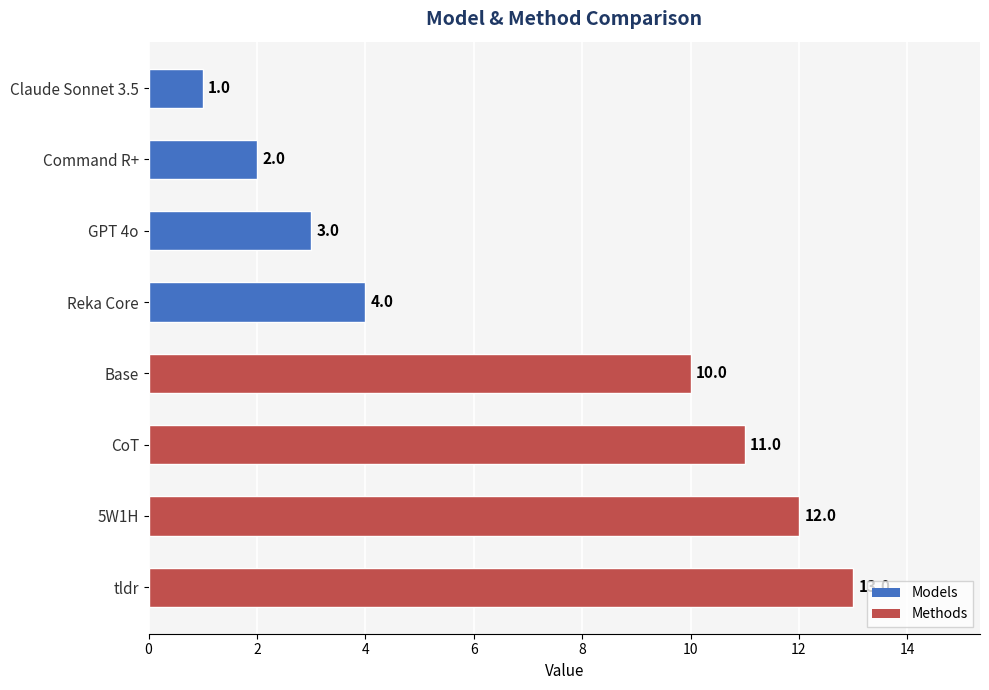

What is the difference between the maximum and minimum values?

12